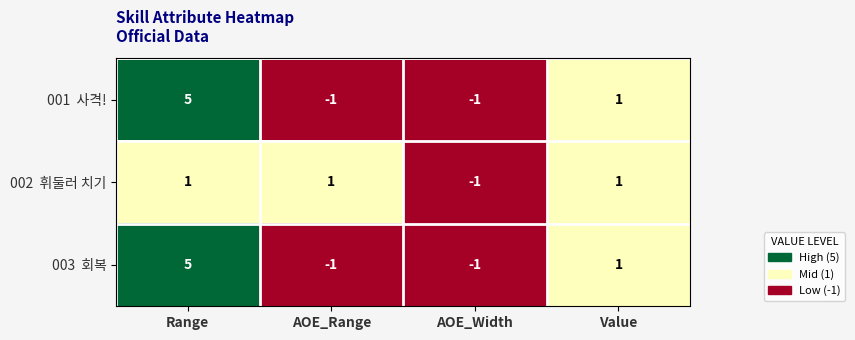

What is the greatest value displayed?

5